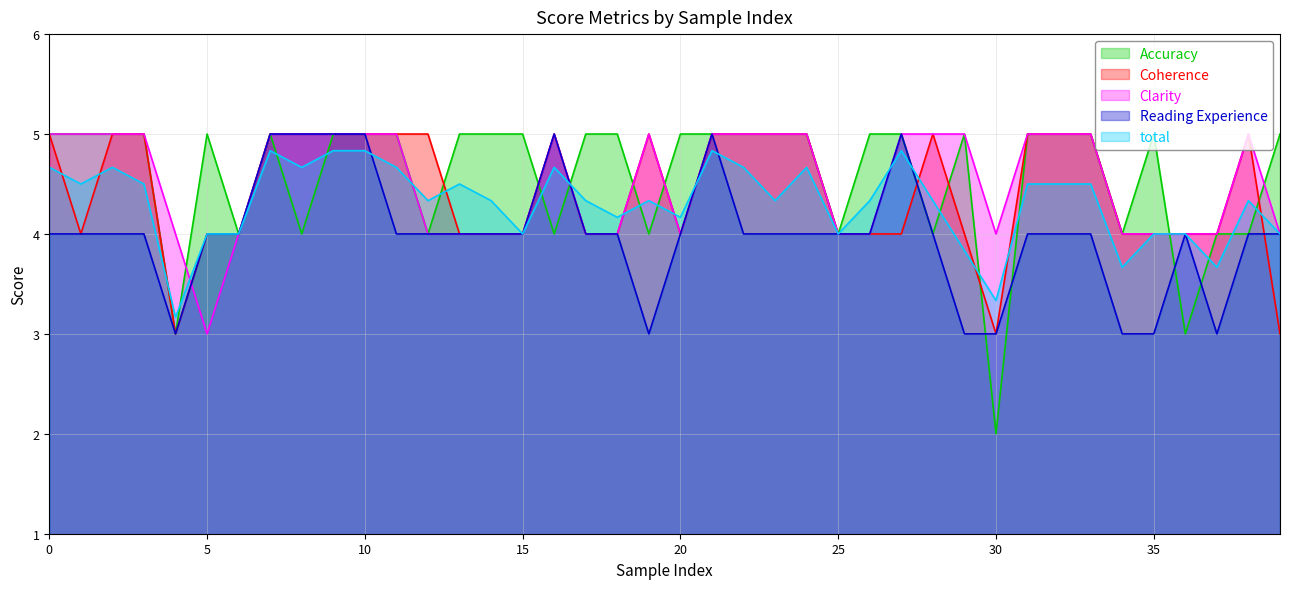

Between 13 and 36, which series saw the biggest shift?

Accuracy